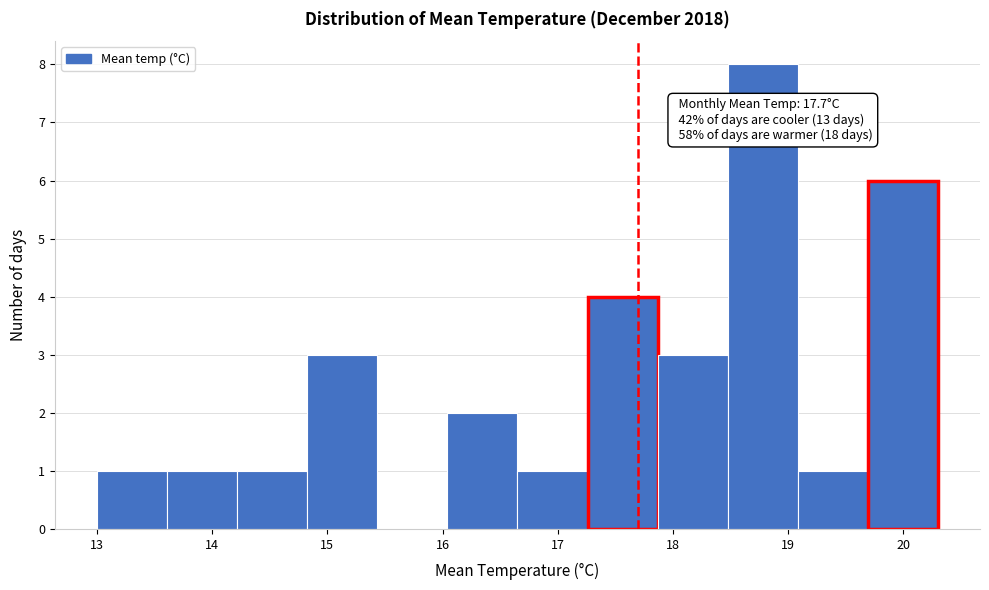

Which range on the x-axis has the tallest bar?

18.5 to 19.1